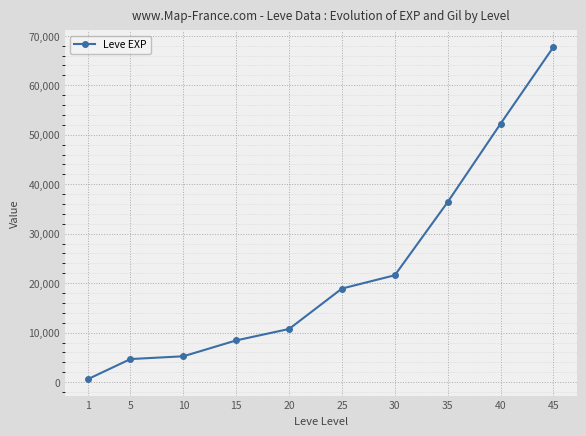

What is the change in value from 30 to 45?

+46130